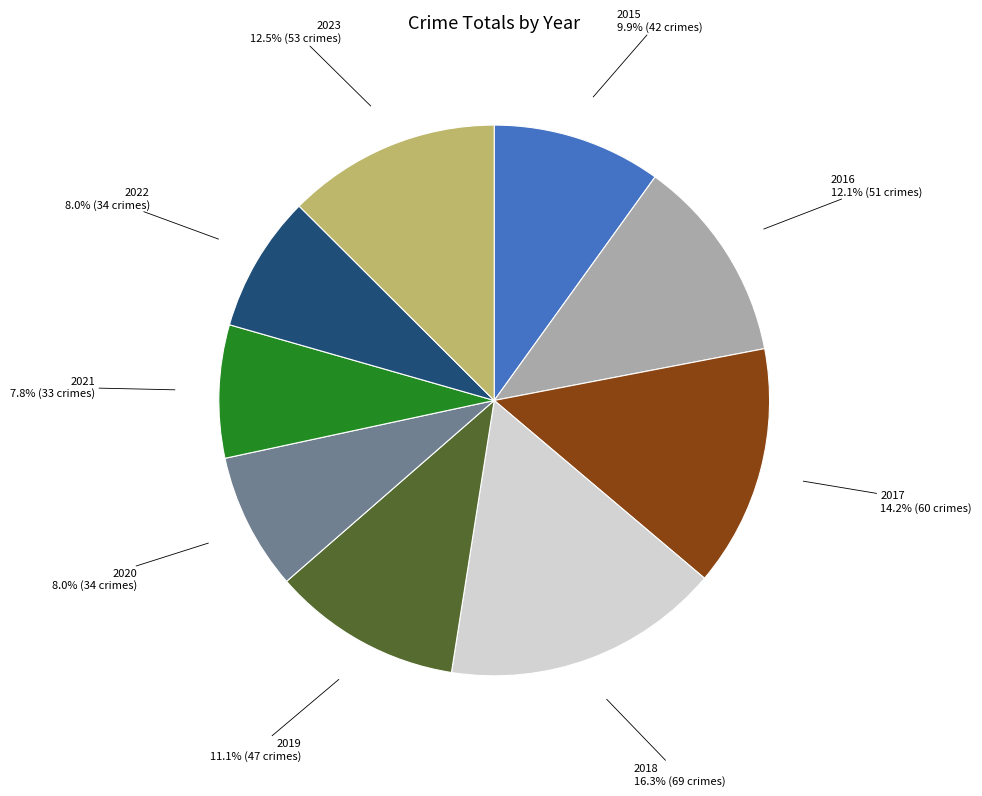

Does any single category account for the majority?

No